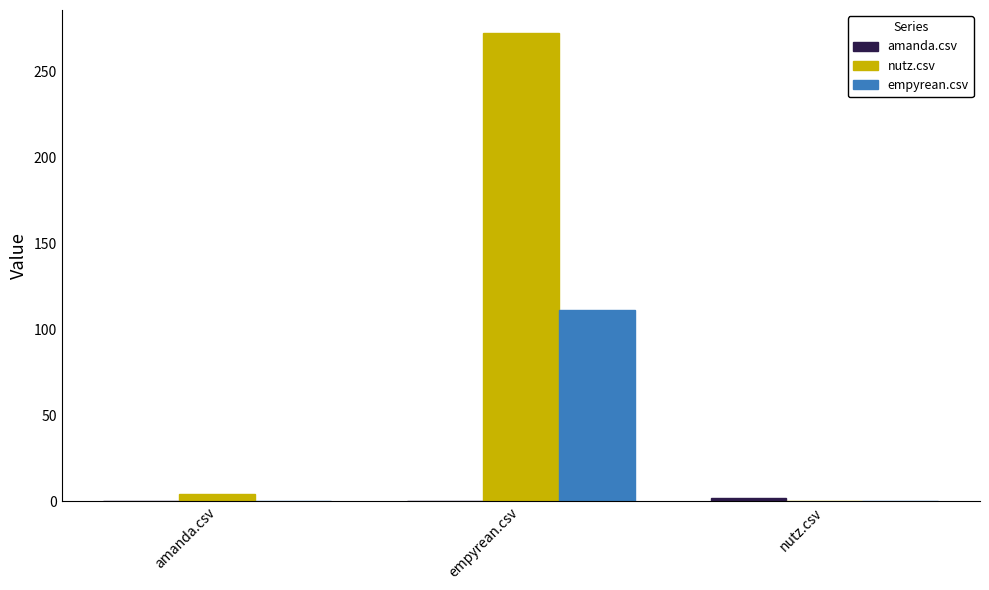

Is it true that empyrean.csv equals 0 at nutz.csv?

True